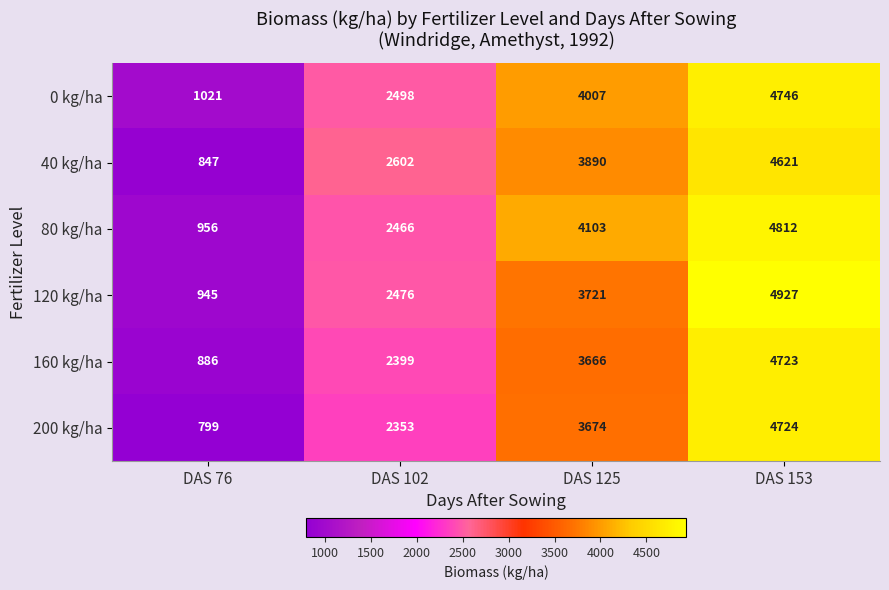

At which label does 40 kg/ha reach its minimum?

DAS 76